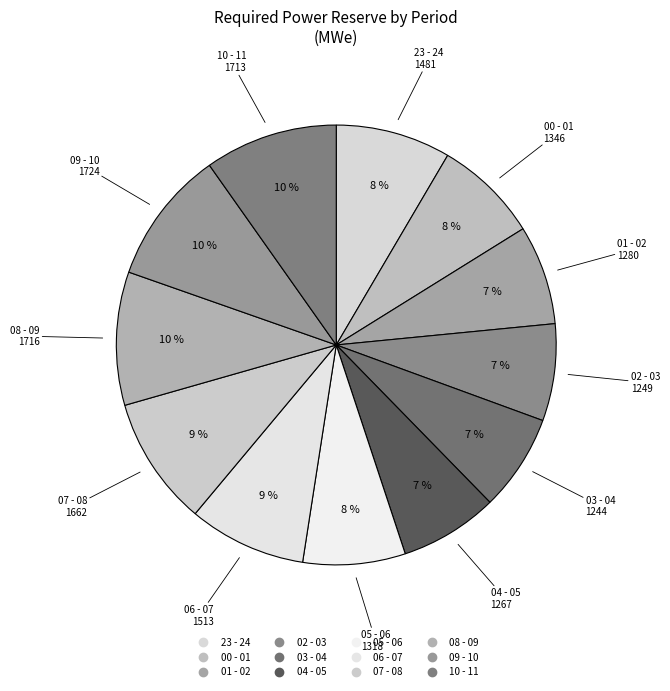

To the nearest percent, what is the difference between the largest and smallest slice percentages?

3%